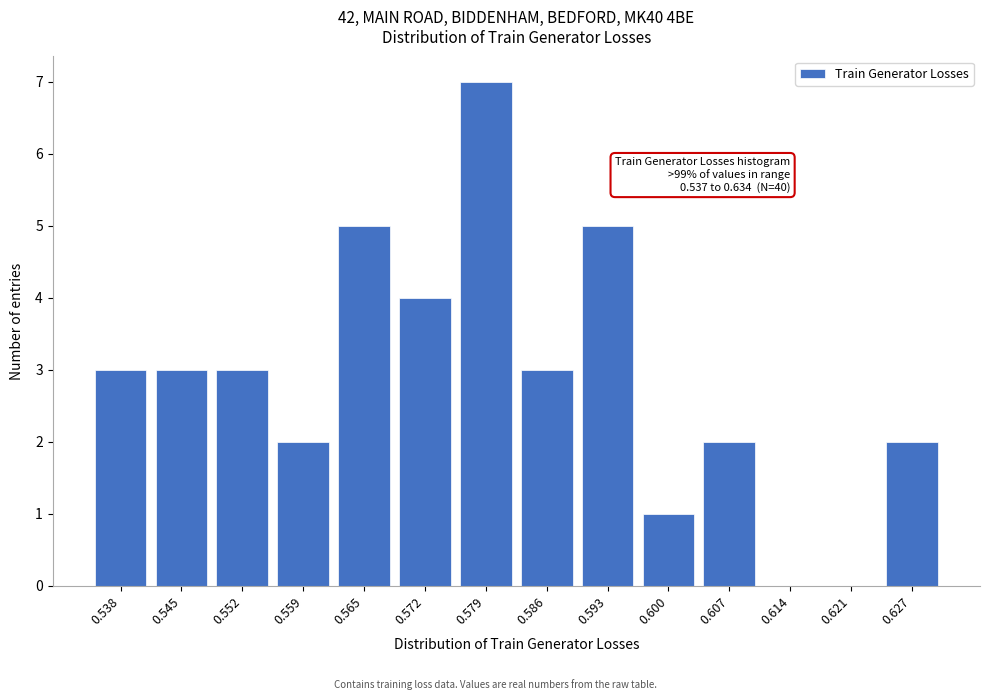

Reading left to right, transcribe all the data shown in this chart.

0.538=3	0.545=3	0.552=3	0.559=2	0.565=5	0.572=4	0.579=7	0.586=3	0.593=5	0.600=1	0.607=2	0.614=0	0.621=0	0.627=2